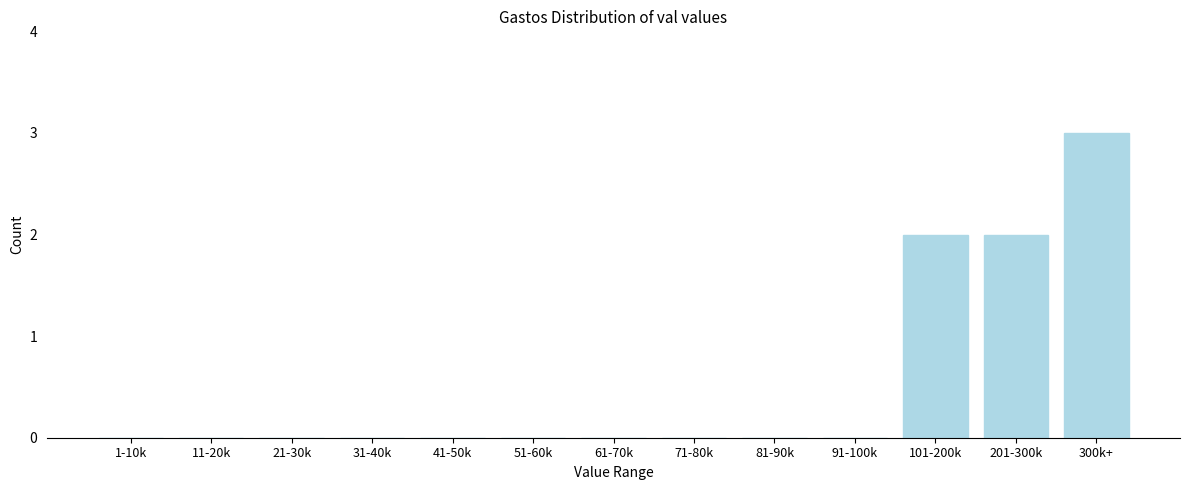

Reading right to left, extract all data points from this chart.

300k+=3	201-300k=2	101-200k=2	91-100k=0	81-90k=0	71-80k=0	61-70k=0	51-60k=0	41-50k=0	31-40k=0	21-30k=0	11-20k=0	1-10k=0